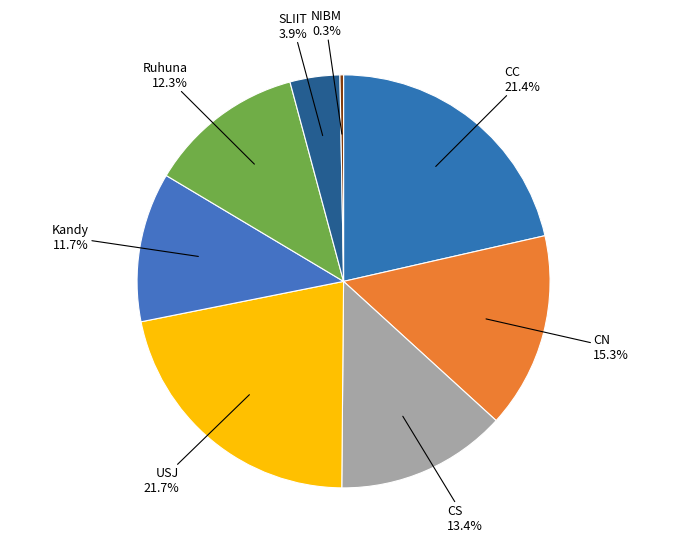

Between Ruhuna and CS, which is larger?

CS